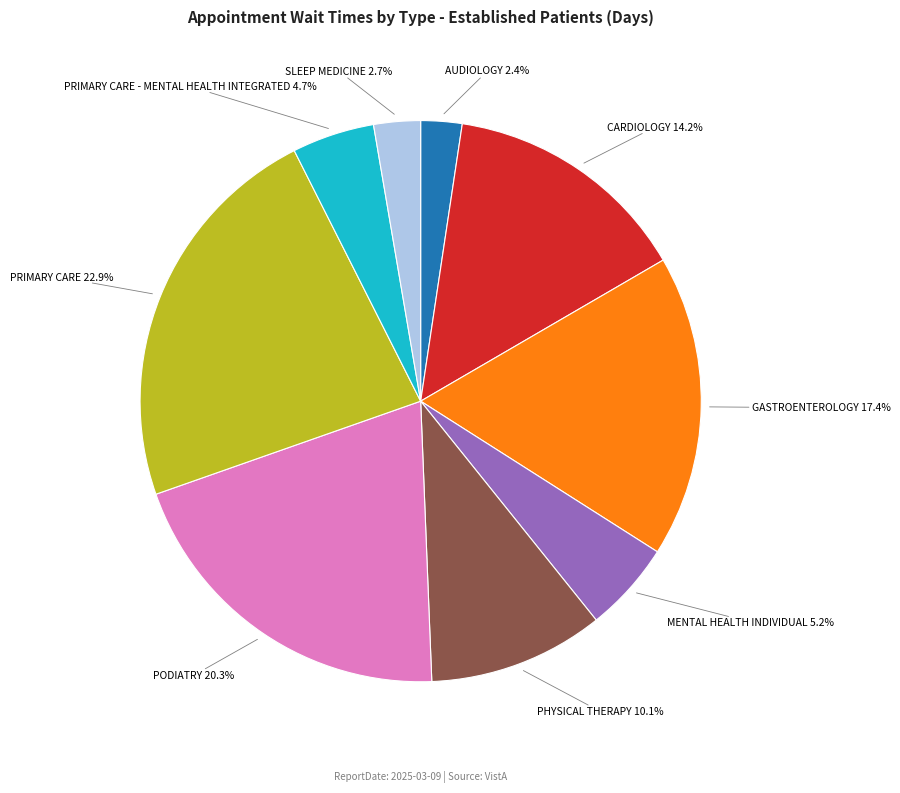

Count the number of slices in the pie.

9